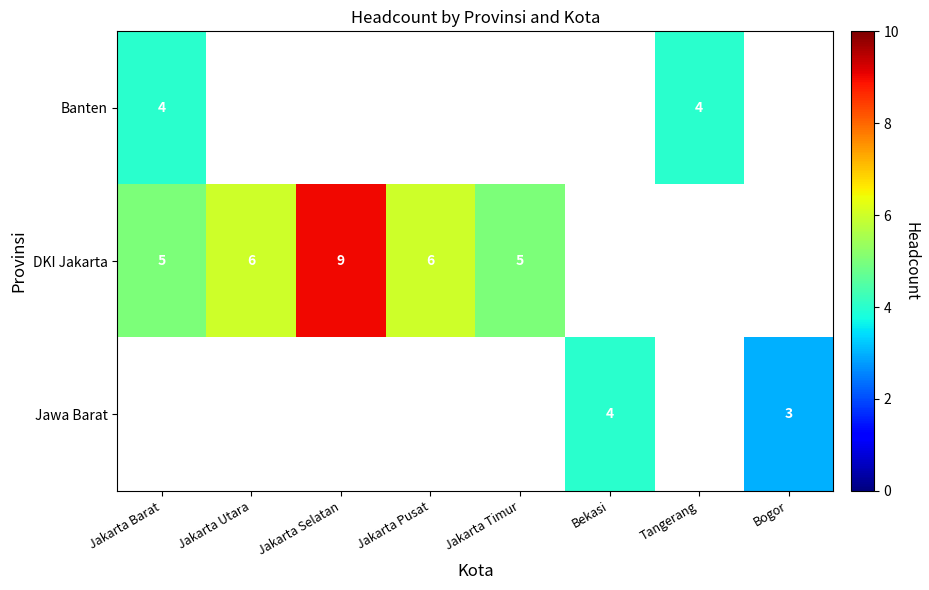

The DKI Jakarta series shows 8 at Jakarta Barat. True or false?

False